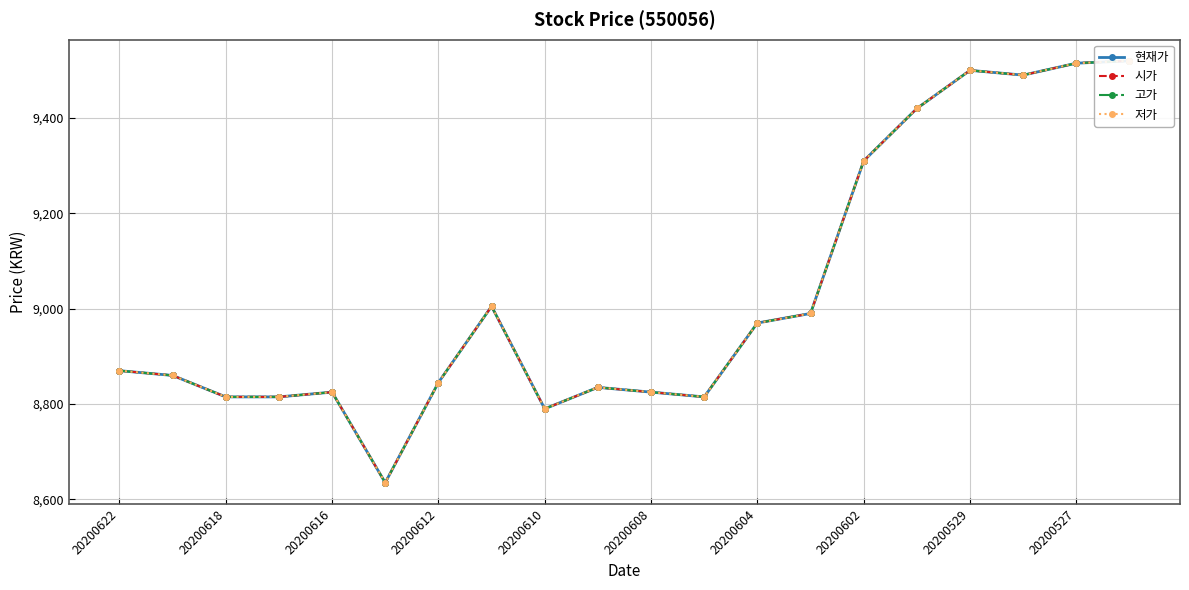

What is the difference between the maximum and minimum values in the 현재가 series?

885